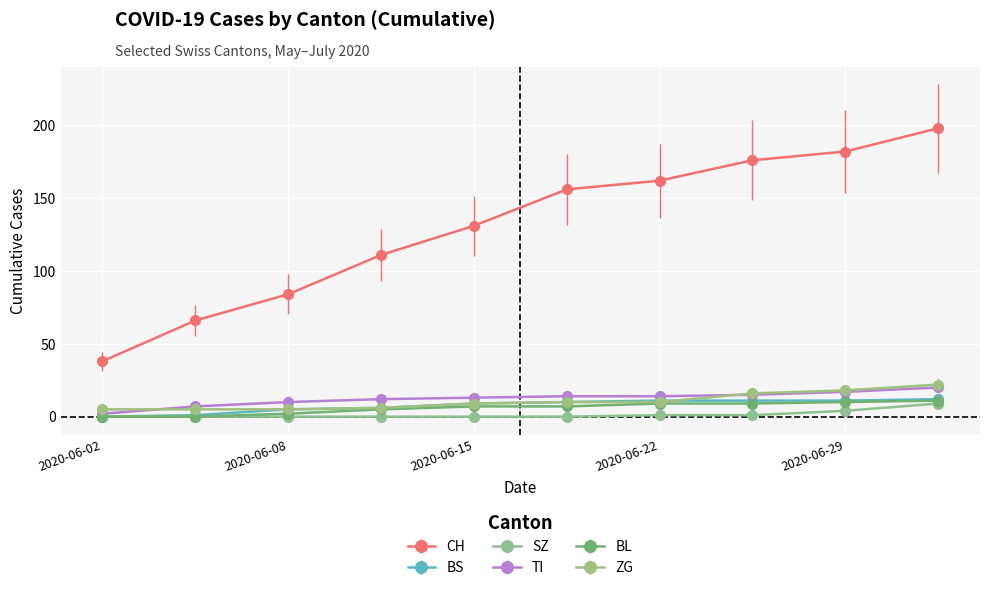

At how many categories does at least one series exceed 56?

9